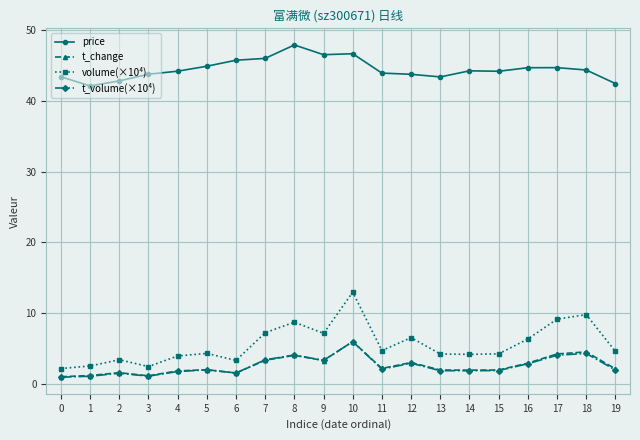

At which category is the sum across all series the highest?

10